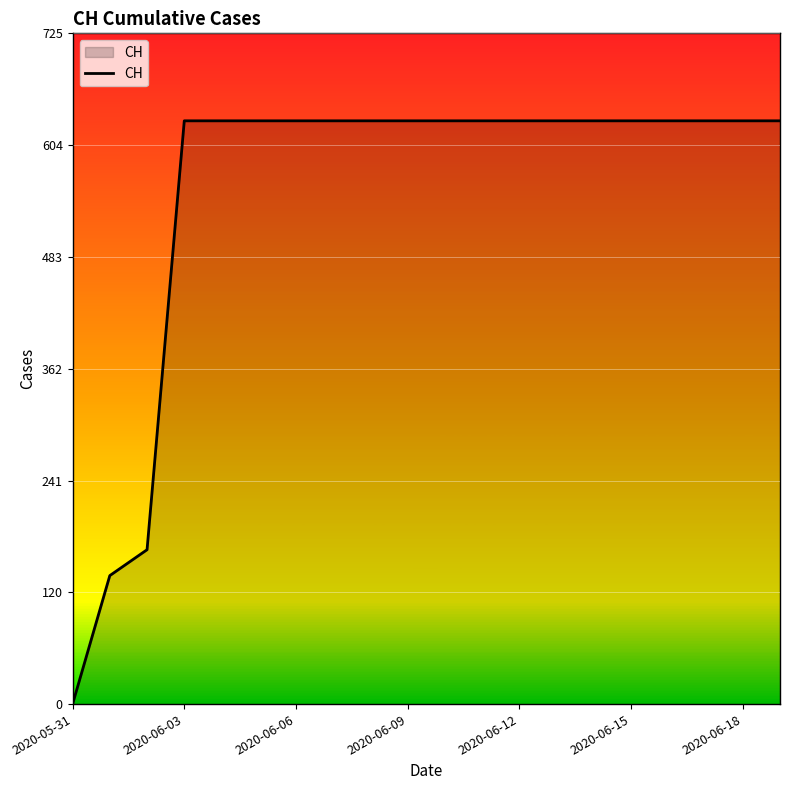

What is the difference between the maximum and minimum values?

631